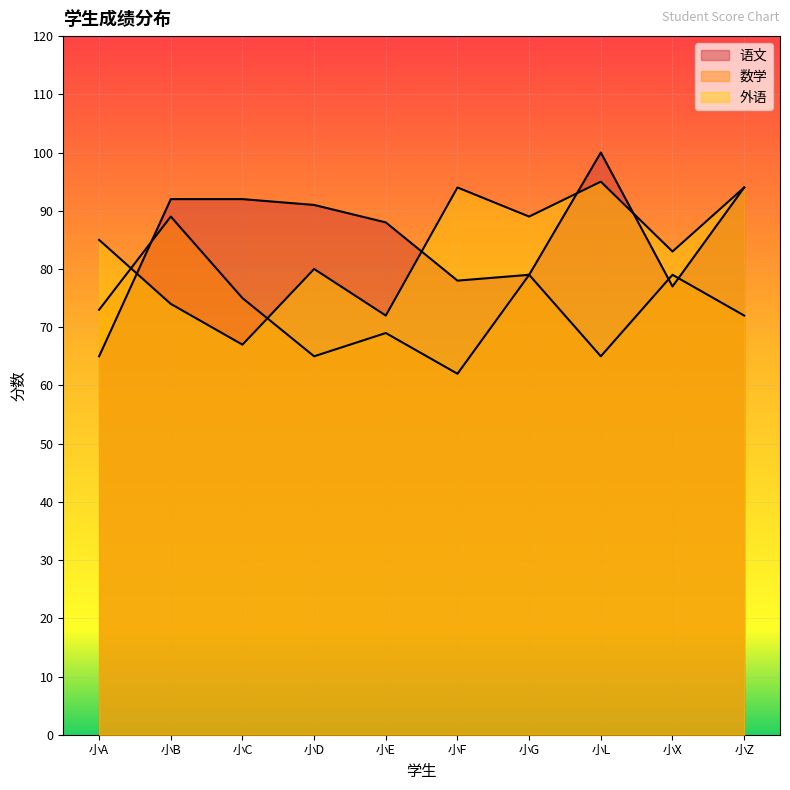

The value of 语文 at 小Z is 124. True or false?

False